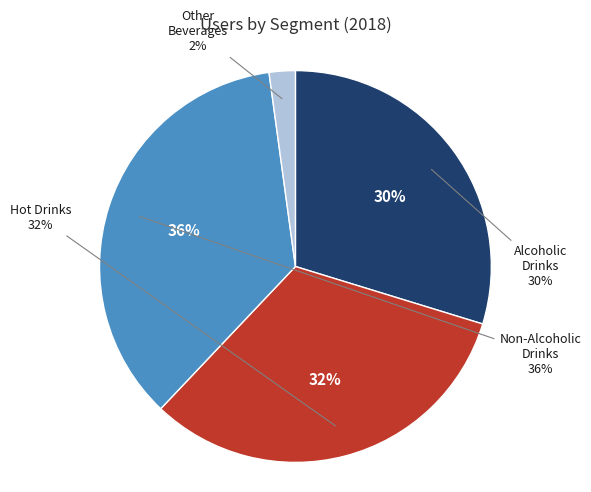

Does Alcoholic Drinks account for over 50% of the chart?

No